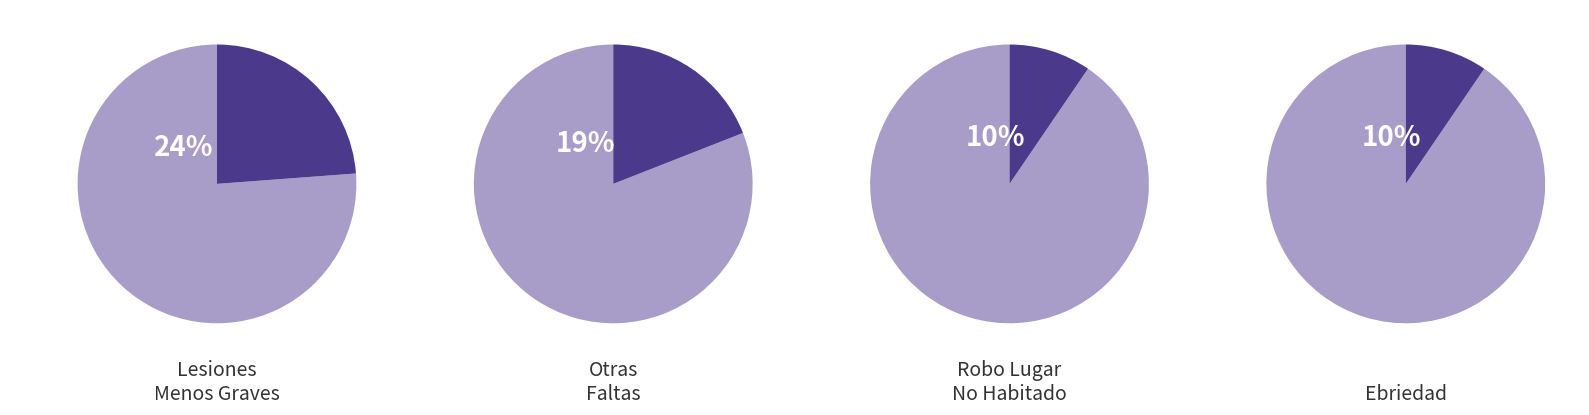

True or false: Conduc.bajo Influen Del Alcohol accounts for 1% of the total.

False